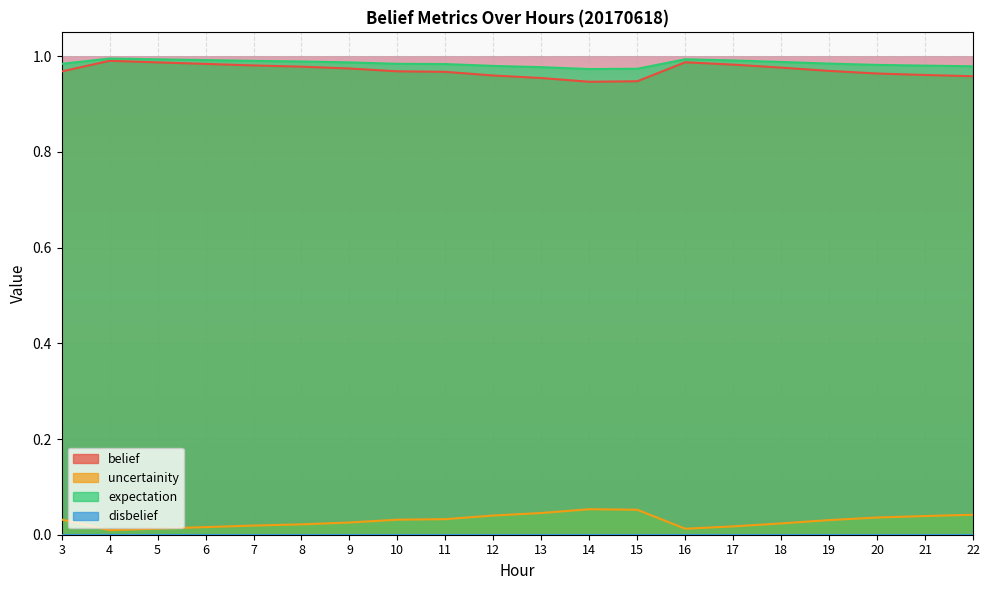

True or false: uncertainity and expectation cross at least once.

False